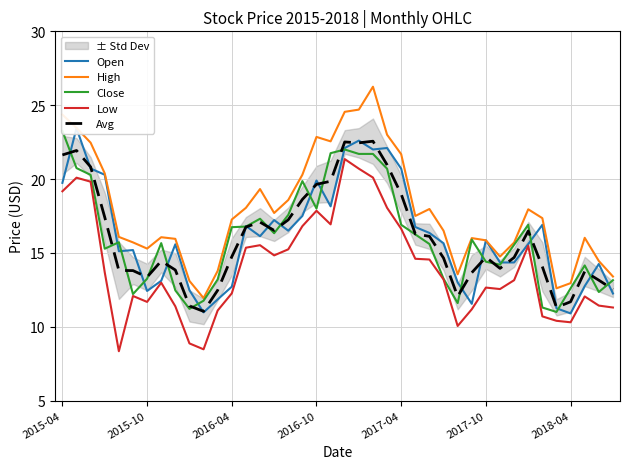

True or false: High and Close intersect in this chart.

False